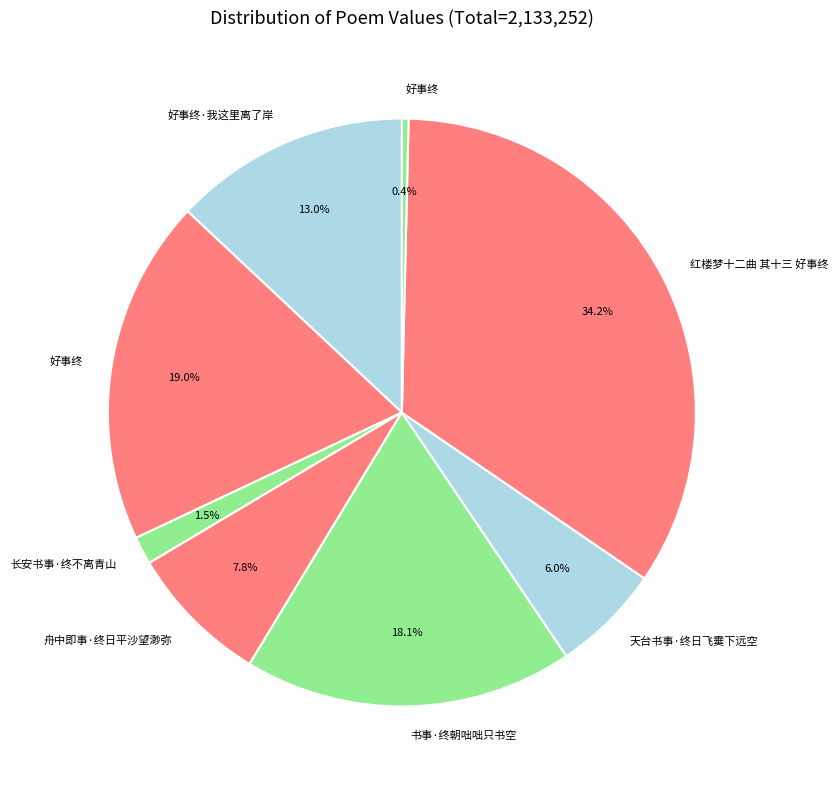

How many slices are in this pie chart?

8